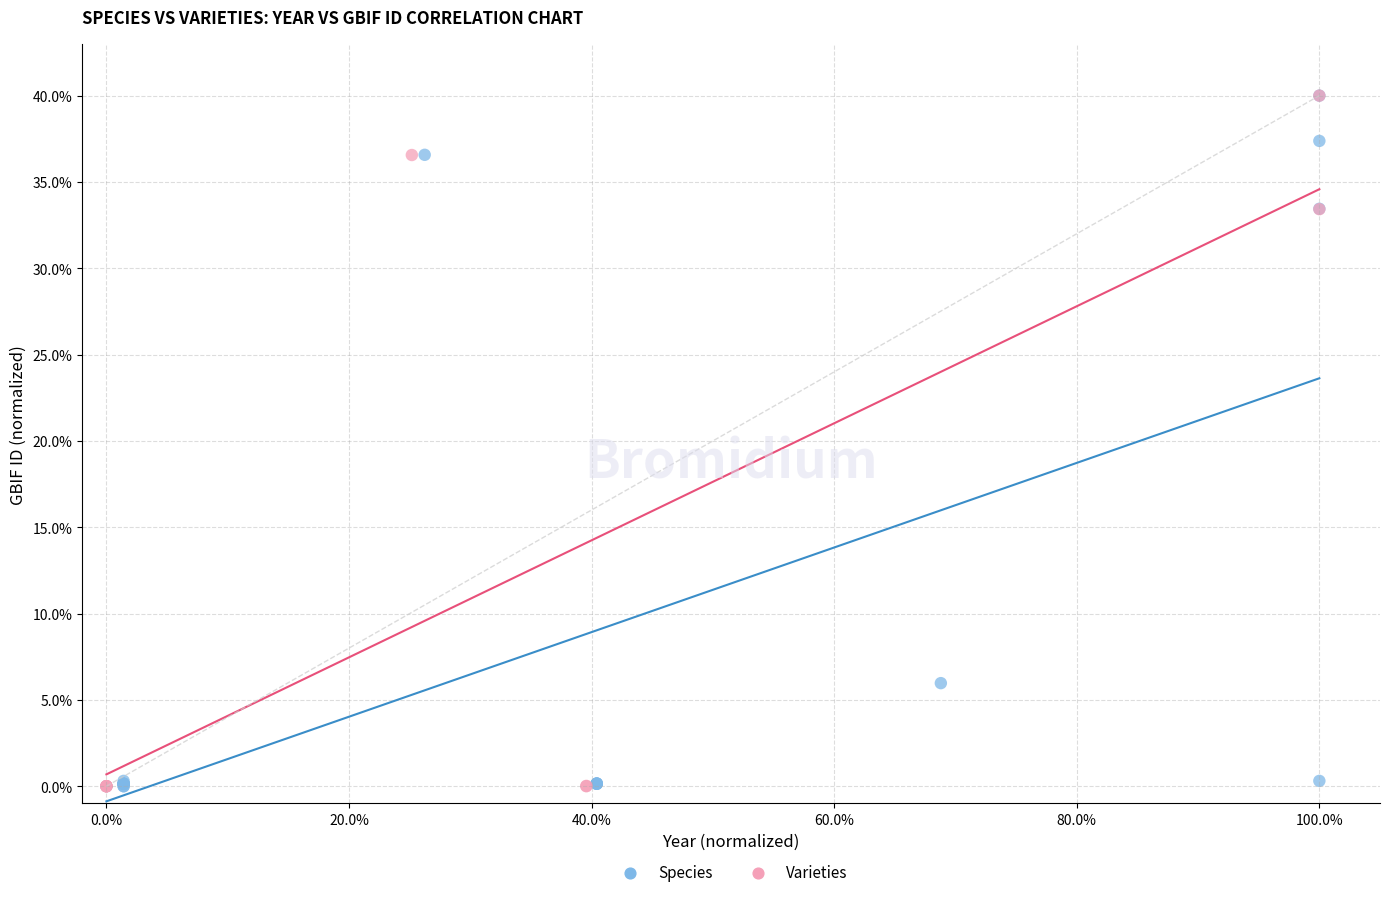

What are all the series names shown in the legend?

Species, Varieties